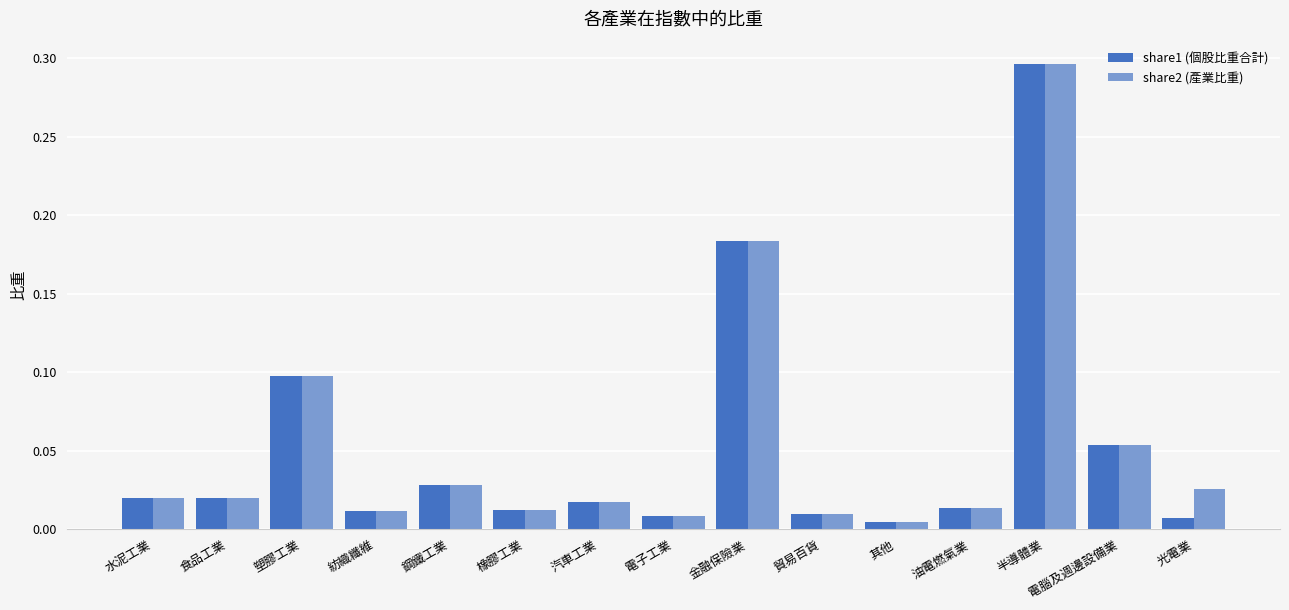

What is the sum of all share2 (產業比重) values?

0.8